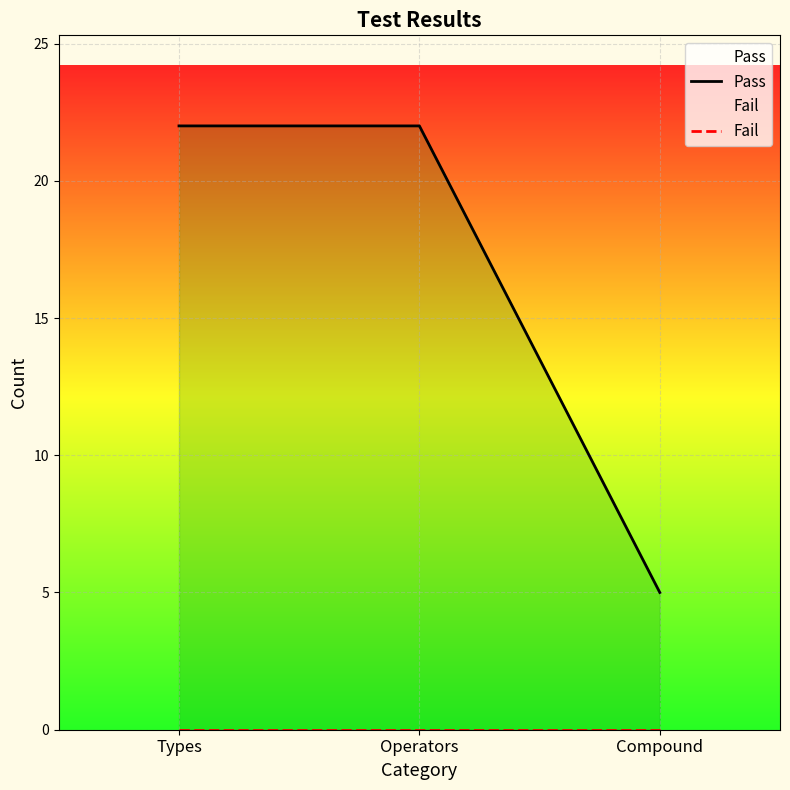

Does the chart display data point markers on the line(s)?

No